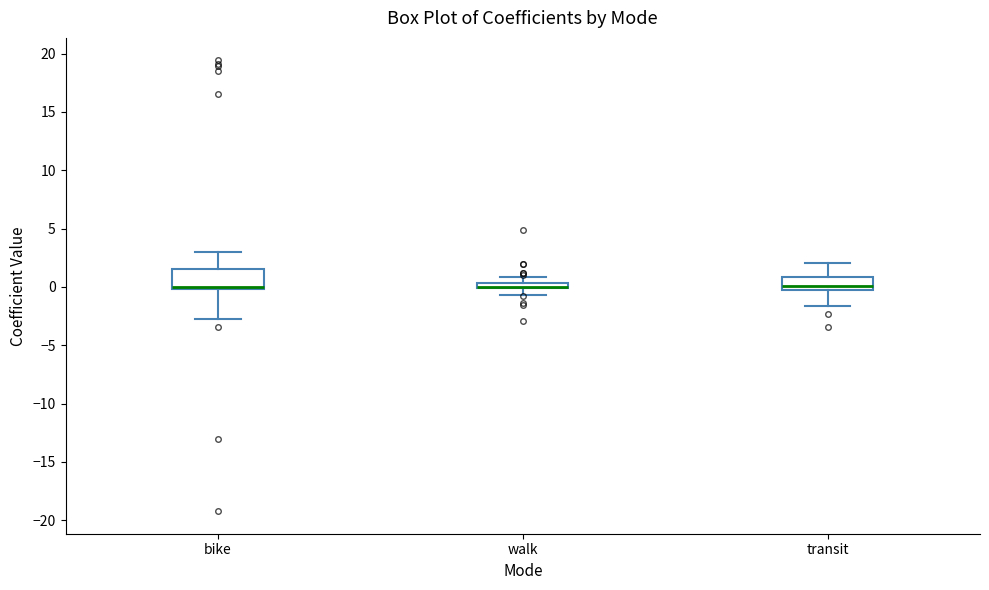

Where is the upper edge of the box for transit on the y-axis? The values are not printed on the chart, so give them approximately, as read against the axis.

1.0